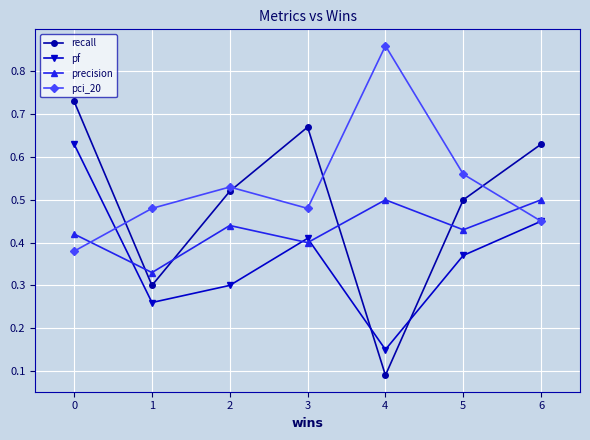

At which category does pci_20 reach its first local valley?

3